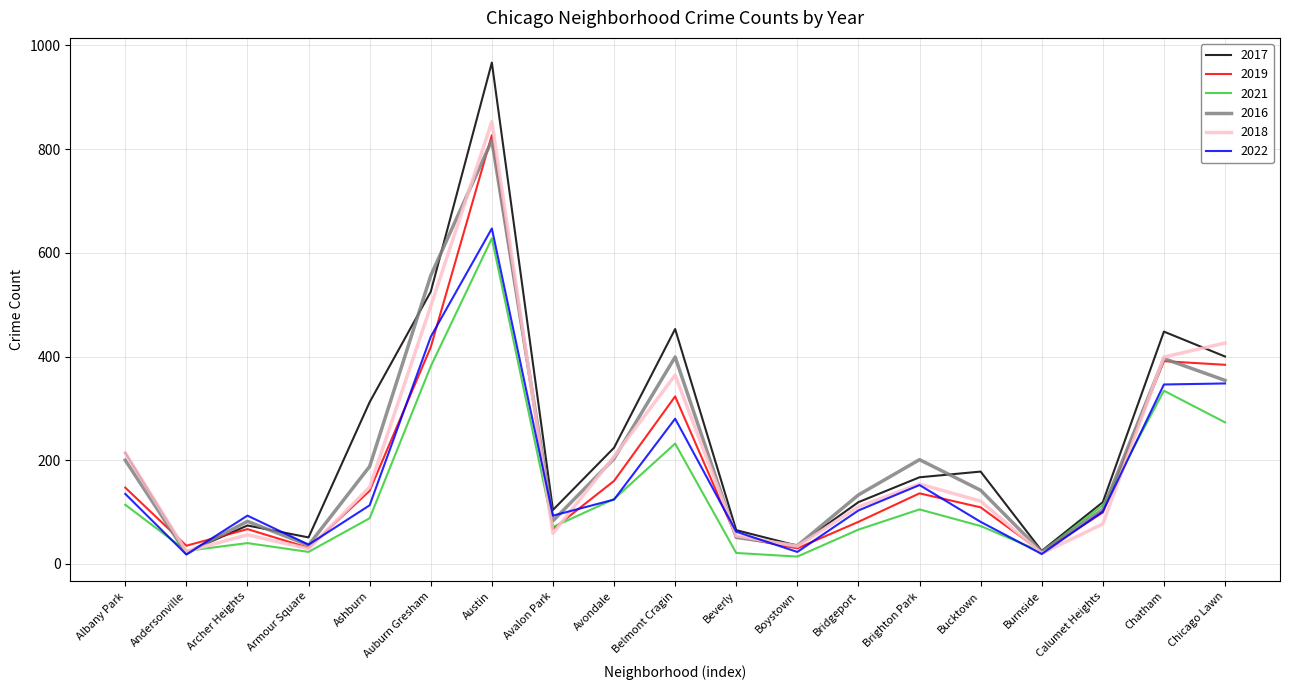

At which category is the sum across all series the highest?

Austin